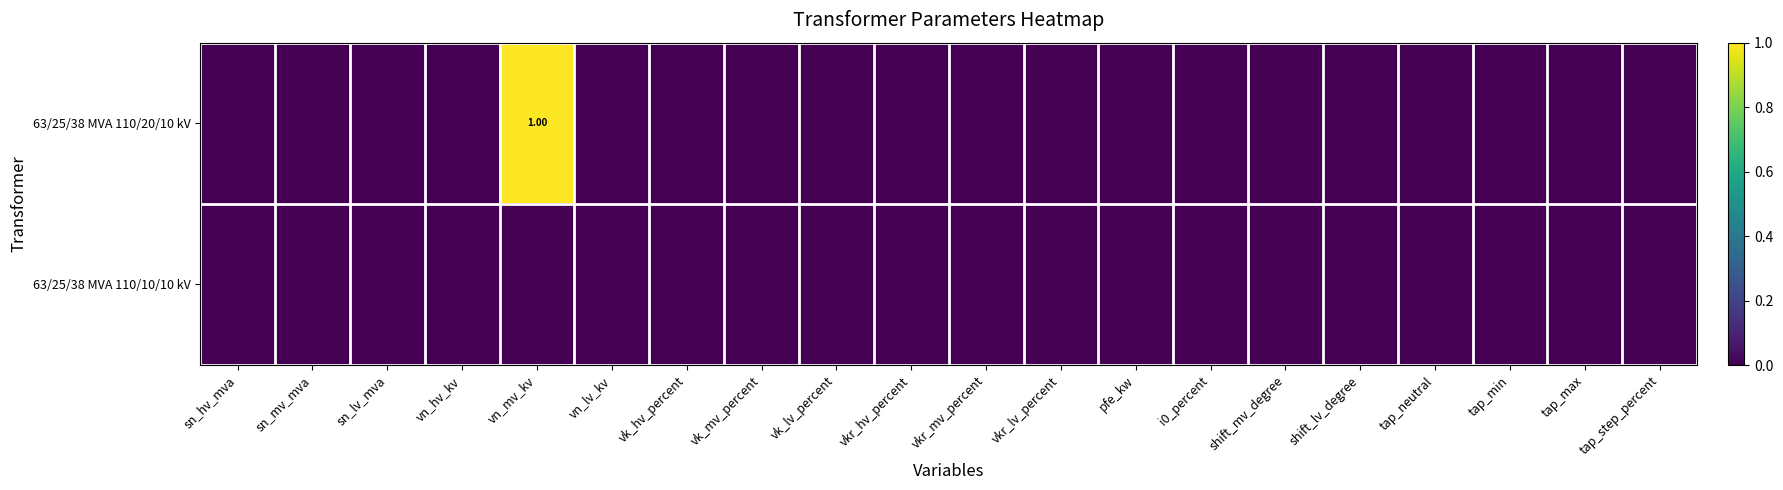

Between tap_neutral and vkr_hv_percent, which is larger?

tap_neutral